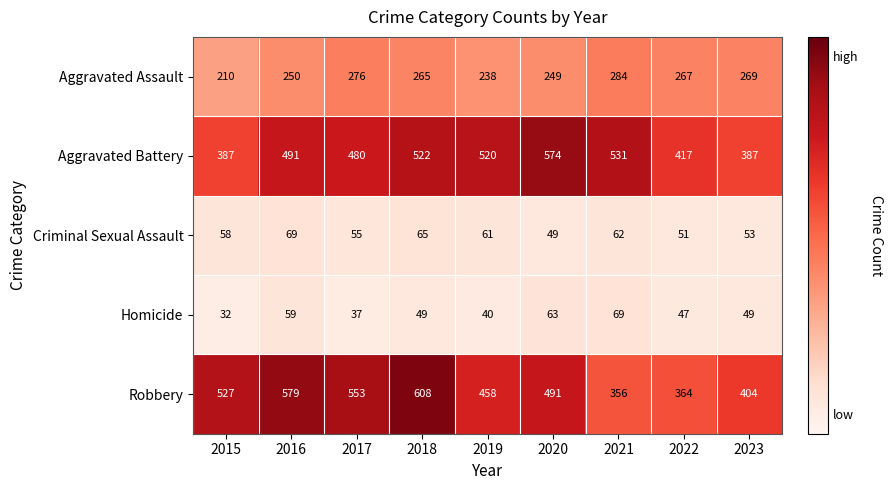

Which series changed the most between 2020 and 2022?

Aggravated Battery